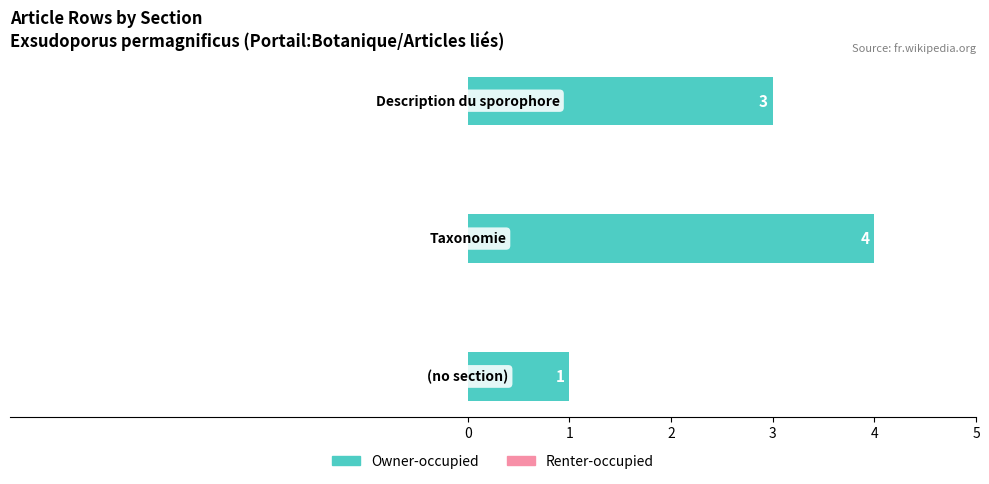

What is the maximum value shown in the chart?

4